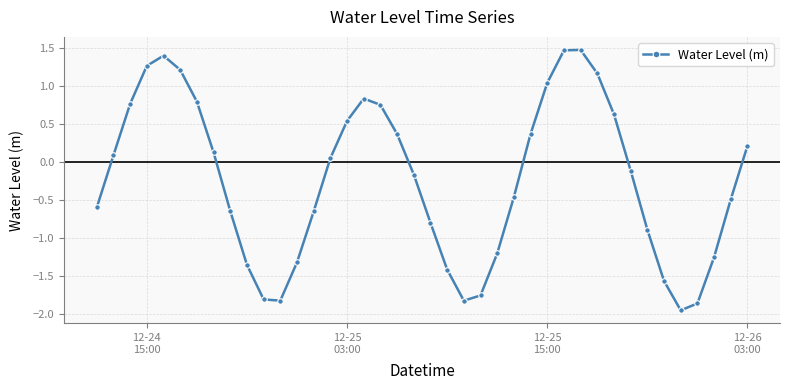

What is the difference between the maximum and minimum values?

3.4